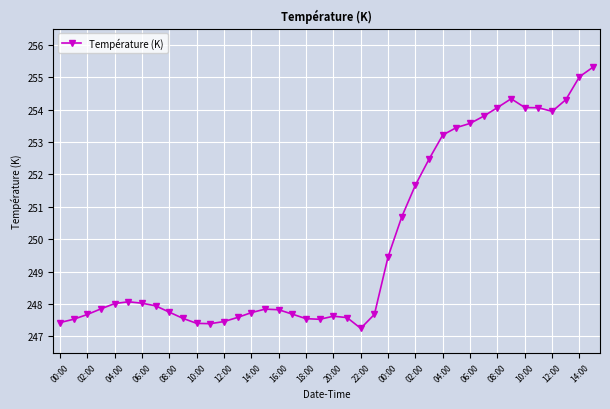

What is the sum of all values?

9997.5